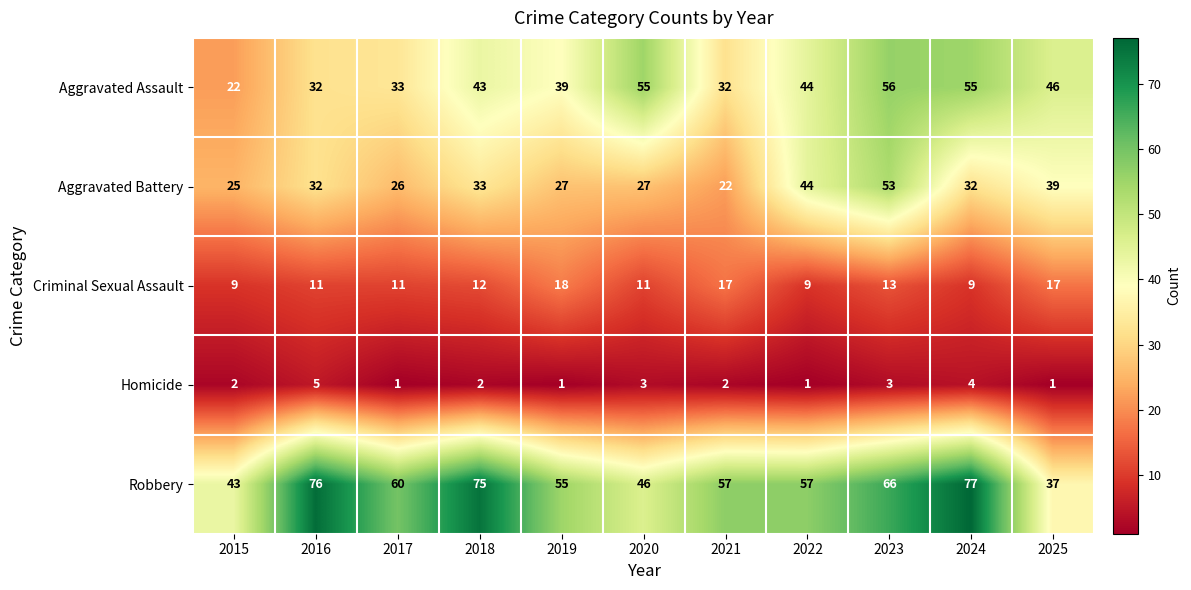

How many Homicide values are between 1 and 3?

9